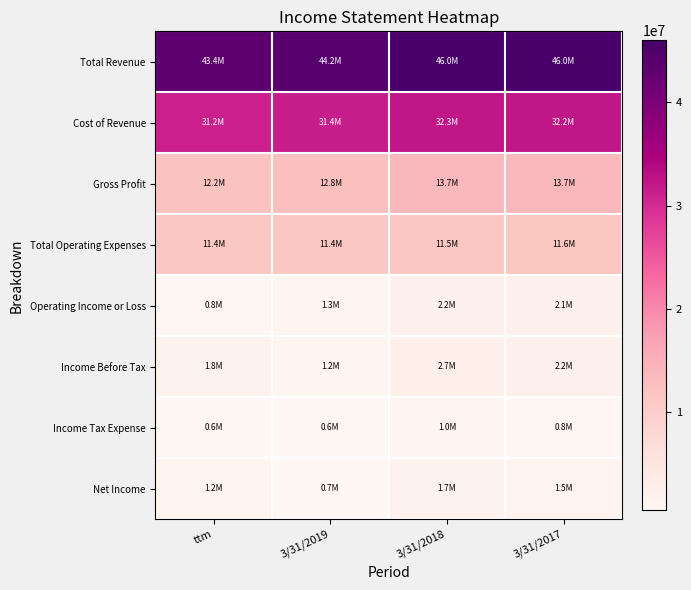

At how many categories does at least one series exceed 31443594?

4